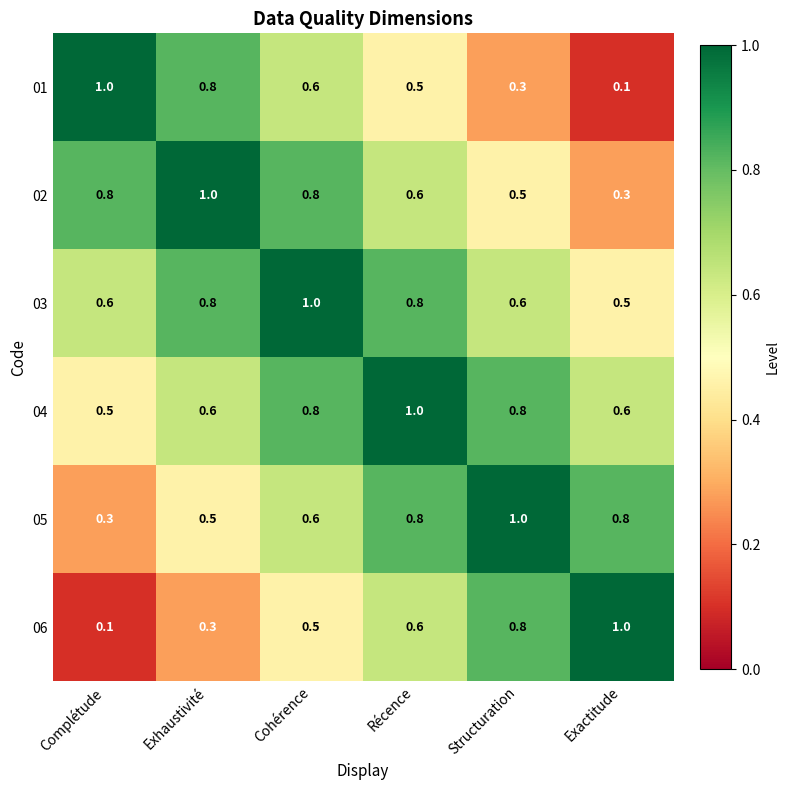

What is the difference between the maximum and minimum values in the 04 series?

0.5